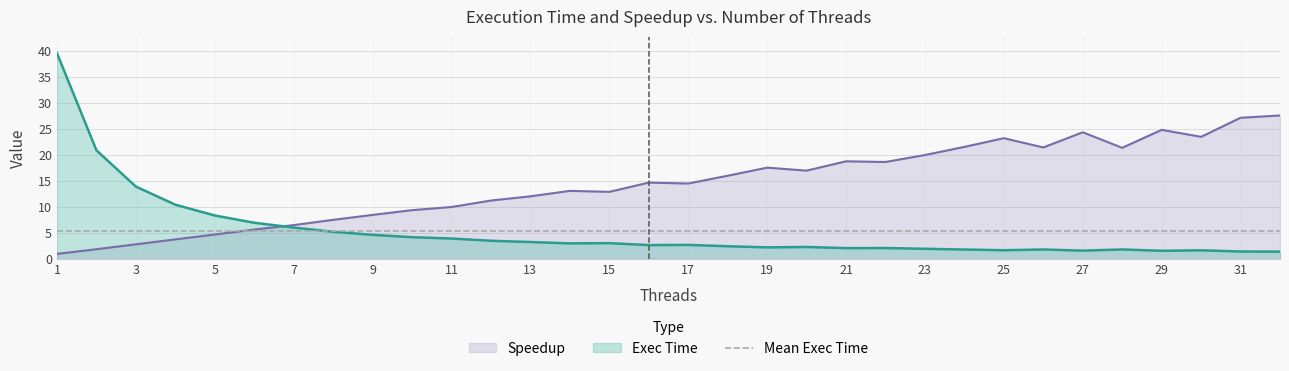

Reading left to right, transcribe all the data shown in this chart.

Exec Time: 1=39.6	2=20.9	3=13.9	4=10.5	5=8.4	6=7.0	7=6.1	8=5.2	9=4.7	10=4.2	11=4.0	12=3.5	13=3.3	14=3.0	15=3.1	16=2.7	17=2.7	18=2.5	19=2.3	20=2.3	21=2.1	22=2.1	23=2.0	24=1.8	25=1.7	26=1.8	27=1.6	28=1.9	29=1.6	30=1.7	31=1.5	32=1.4
Speedup: 1=1.0	2=1.9	3=2.8	4=3.8	5=4.7	6=5.7	7=6.5	8=7.5	9=8.5	10=9.4	11=10.0	12=11.2	13=12.1	14=13.1	15=12.9	16=14.7	17=14.5	18=16.0	19=17.6	20=17.0	21=18.8	22=18.7	23=20.0	24=21.6	25=23.2	26=21.5	27=24.4	28=21.4	29=24.8	30=23.5	31=27.2	32=27.6